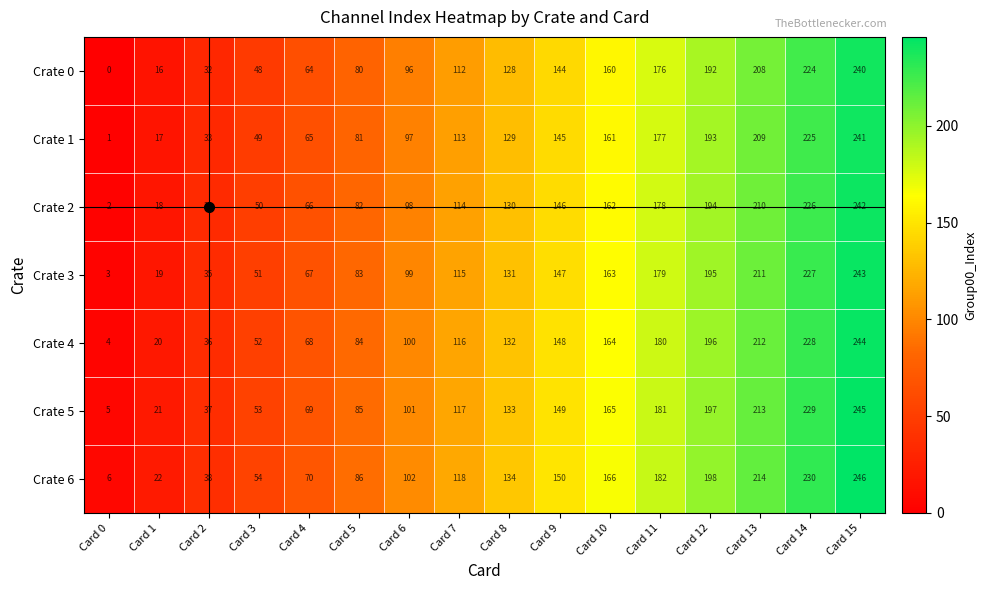

What is the approximate value of Crate 0 at Card 3, to the nearest 5?

50